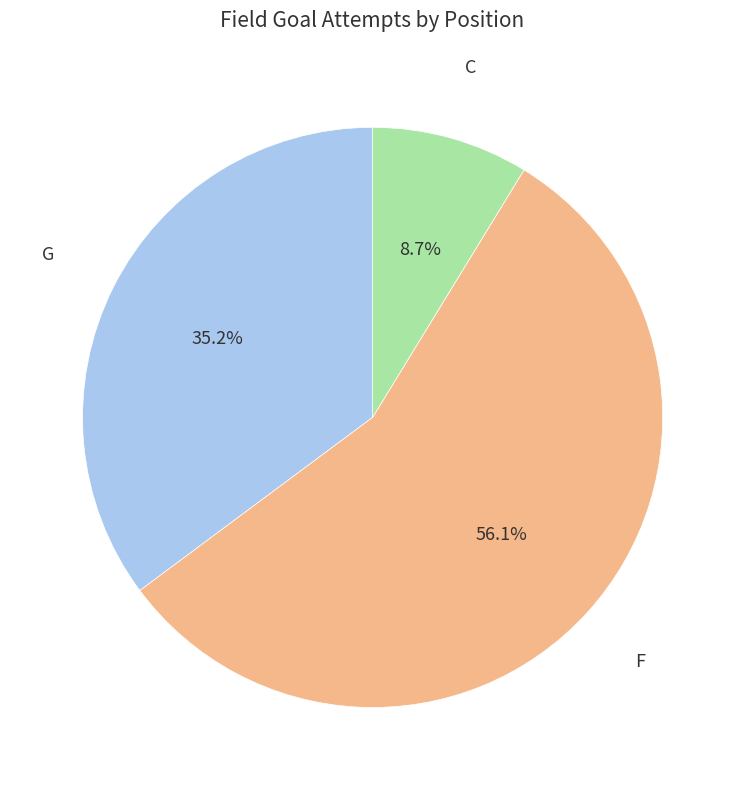

Does any single category account for the majority?

Yes